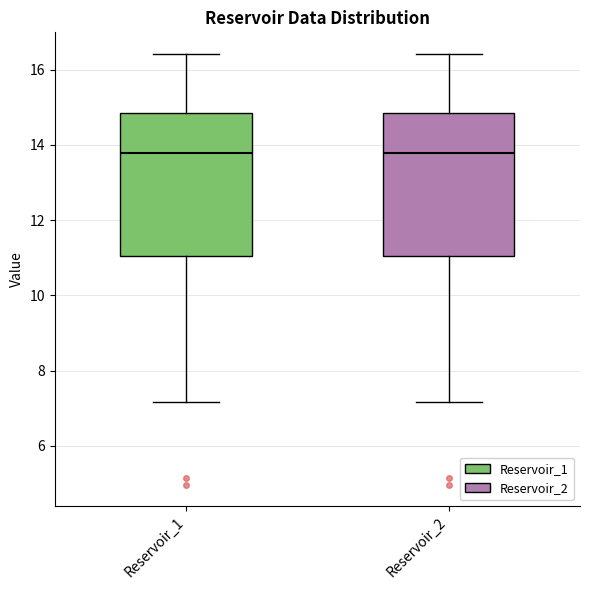

Reading left to right, transcribe this box plot: for each box, give where its median line is, the range the box spans, and where its two whiskers end, as read against the y-axis. The values are not printed on the chart, so give them approximately, as read against the axis.

Reservoir_1: median 13.8, box 11.0 to 14.8, whiskers 7.2 to 16.4
Reservoir_2: median 13.8, box 11.0 to 14.8, whiskers 7.2 to 16.4